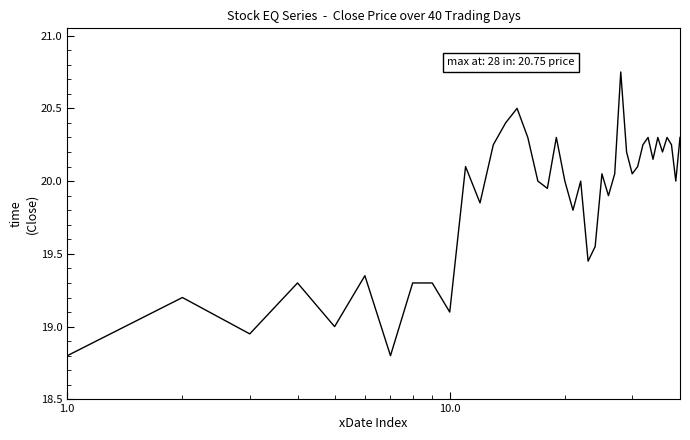

How many points are lower than both their immediate neighbors (excluding endpoints)?

13